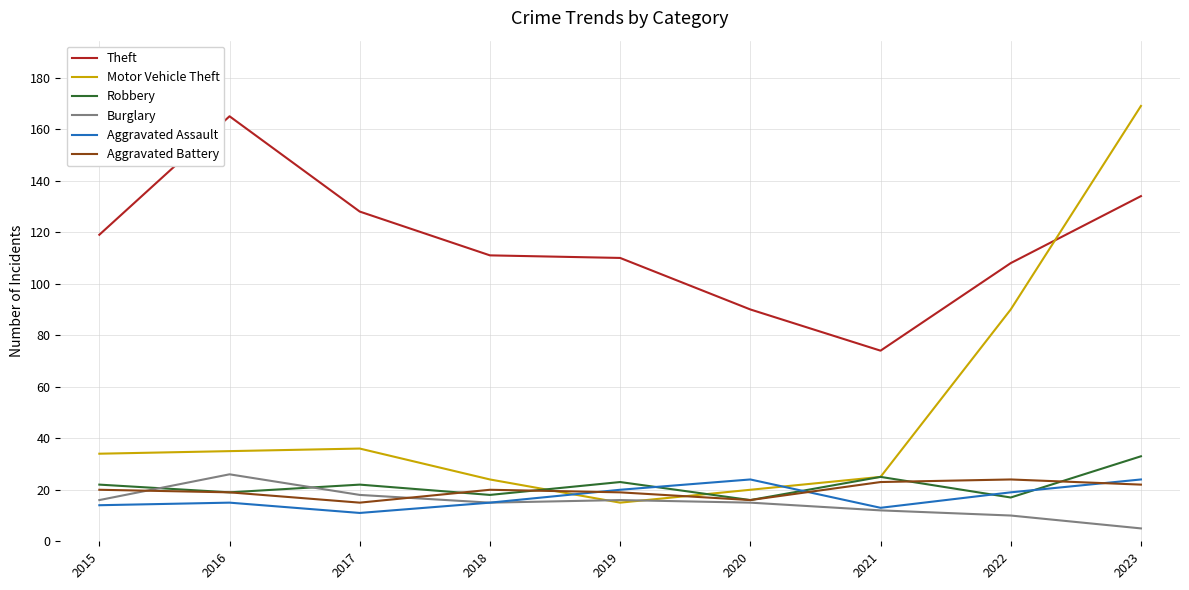

True or false: Aggravated Battery has more than 0 points higher than both neighbors.

True